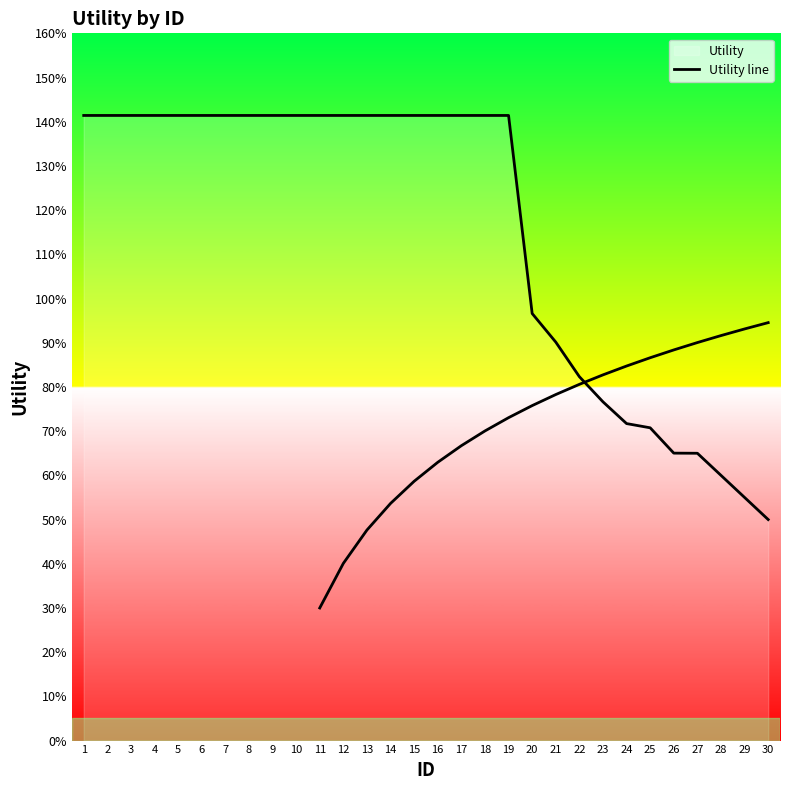

What is the average value?

1.2